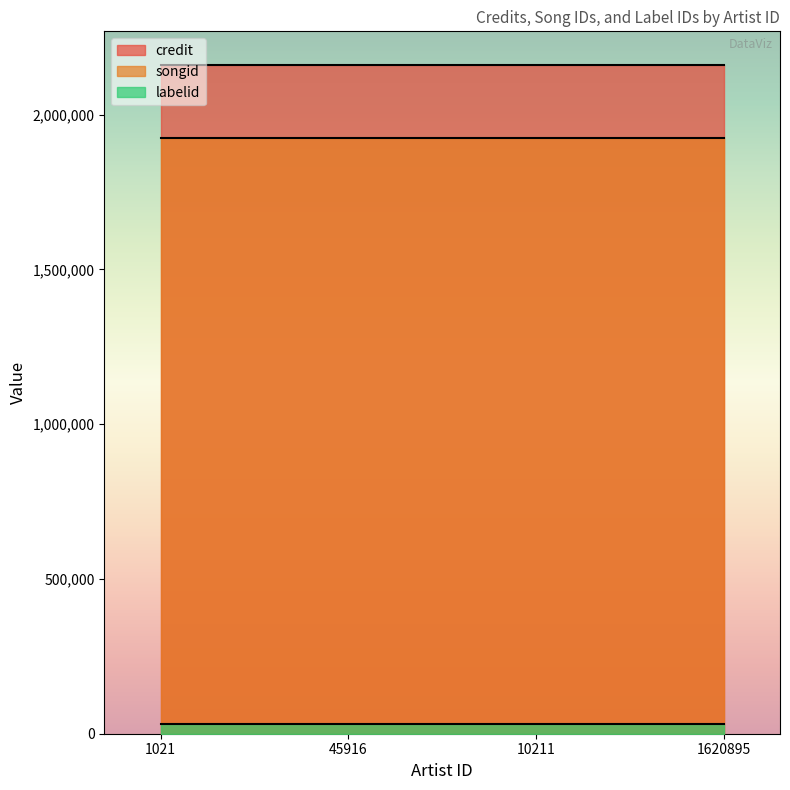

Which has a higher value, 10211 or 45916?

10211